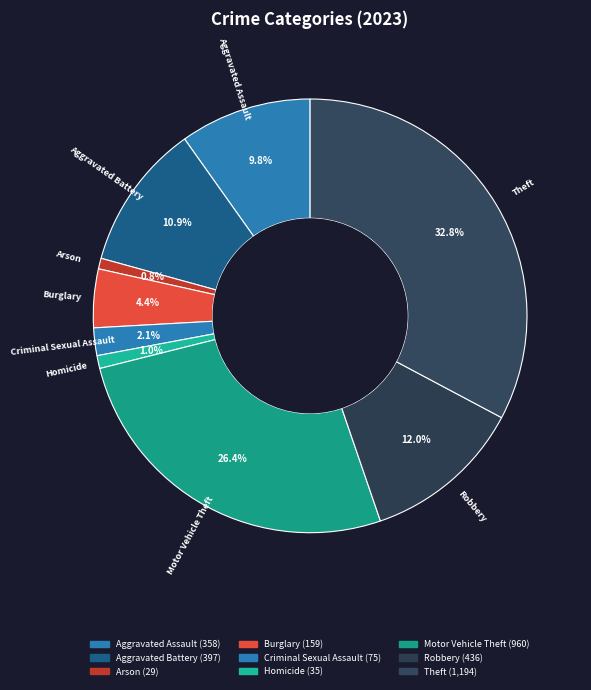

True or false: Aggravated Battery accounts for 11% of the total.

True